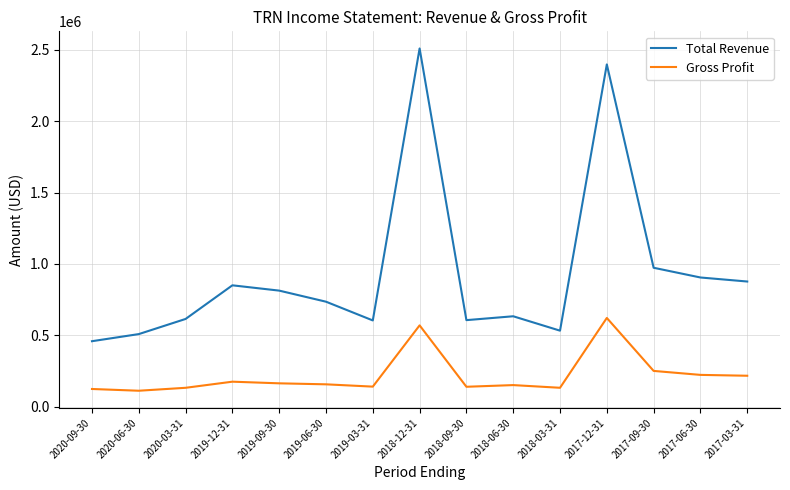

At 2019-03-31, list the series in order from largest to smallest.

Total Revenue, Gross Profit